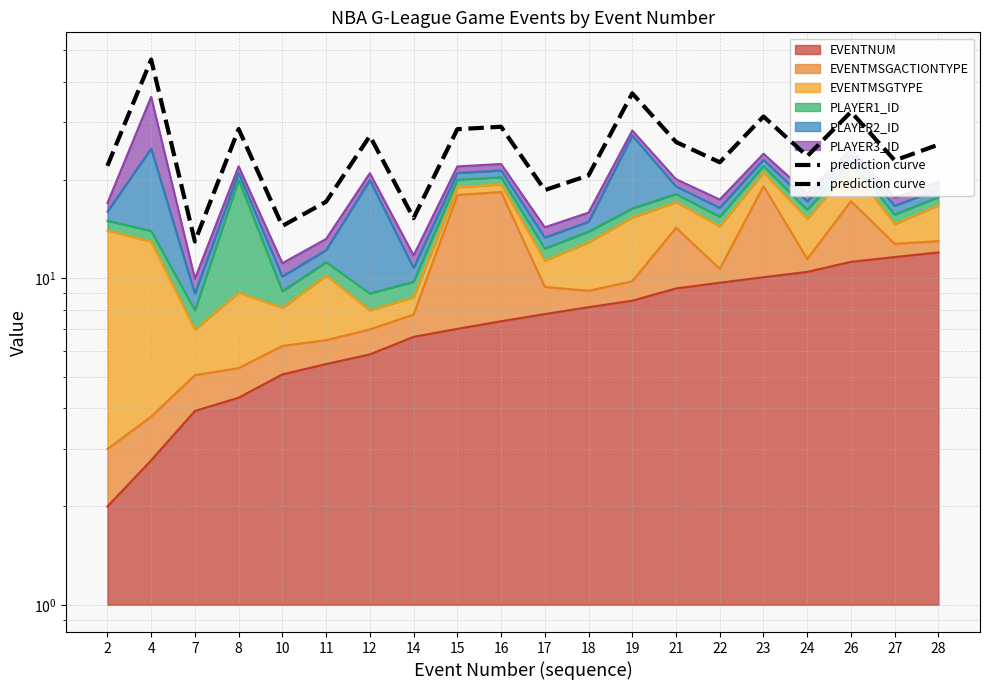

How many points are higher than both their immediate neighbors (excluding endpoints)?

7